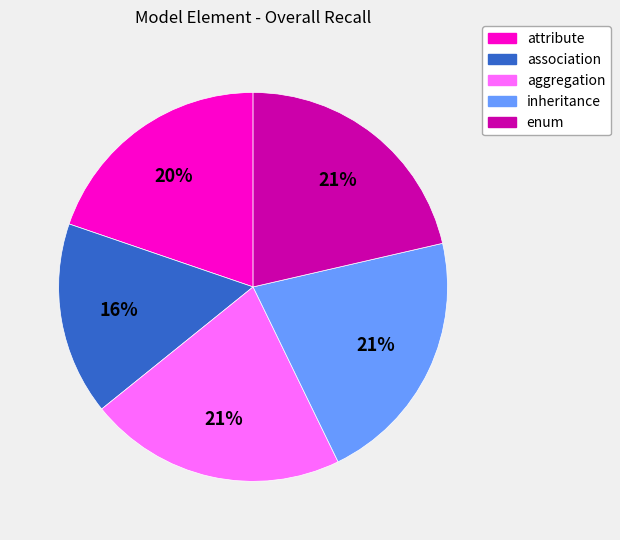

Does any single category account for the majority?

No